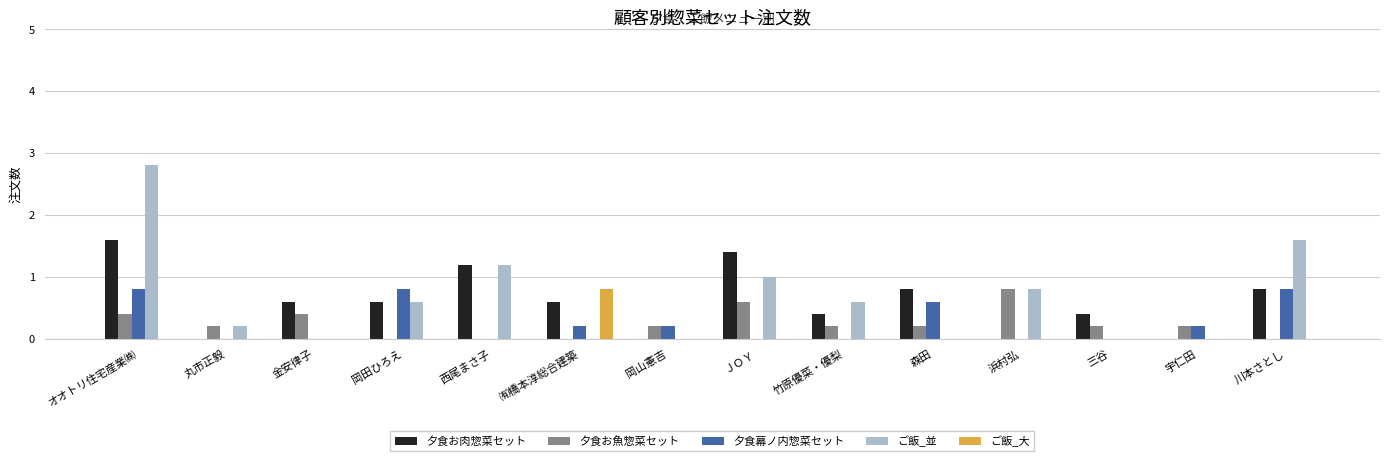

Is the value of 夕食お肉惣菜セット at 三谷 greater than the value of 夕食お魚惣菜セット at 丸市正毅?

Yes